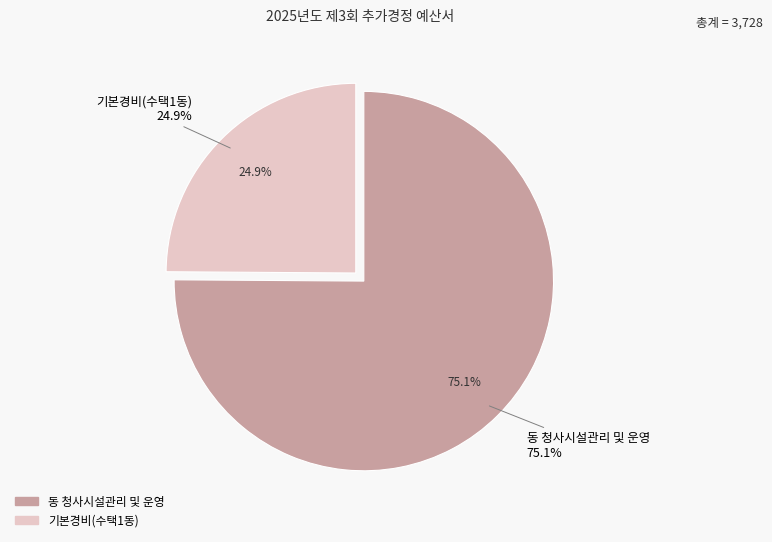

What is the total percentage of 동 청사시설관리 및 운영 and 기본경비(수택1동)?

100.0%